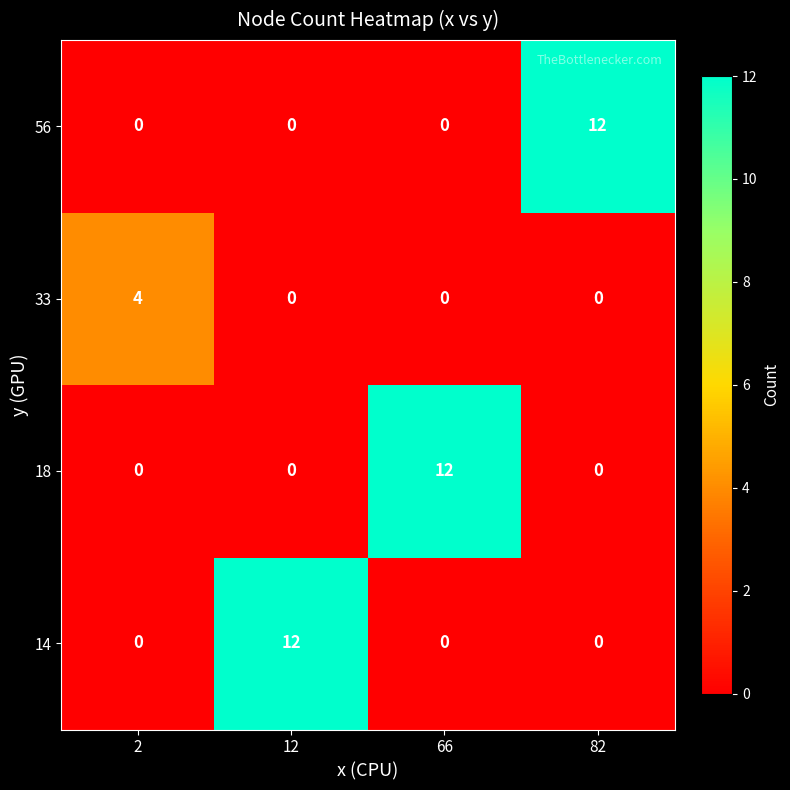

Reading right to left, extract all data points from this chart.

56: 82=12	66=0	12=0	2=0
33: 82=0	66=0	12=0	2=4
18: 82=0	66=12	12=0	2=0
14: 82=0	66=0	12=12	2=0